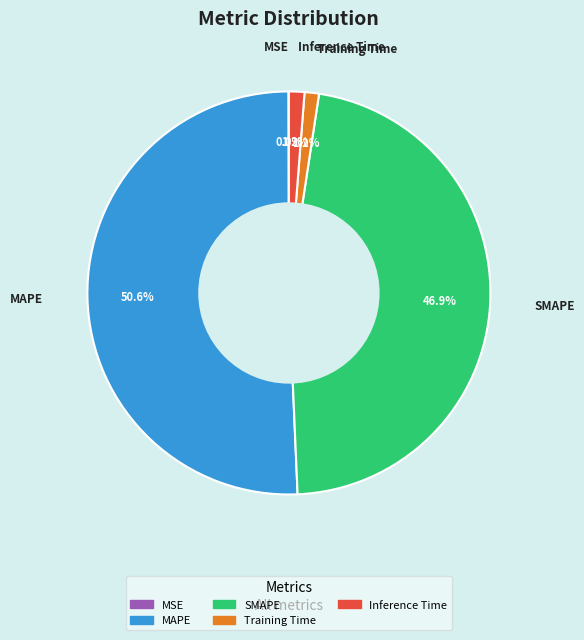

What is the largest slice in the pie chart?

MAPE